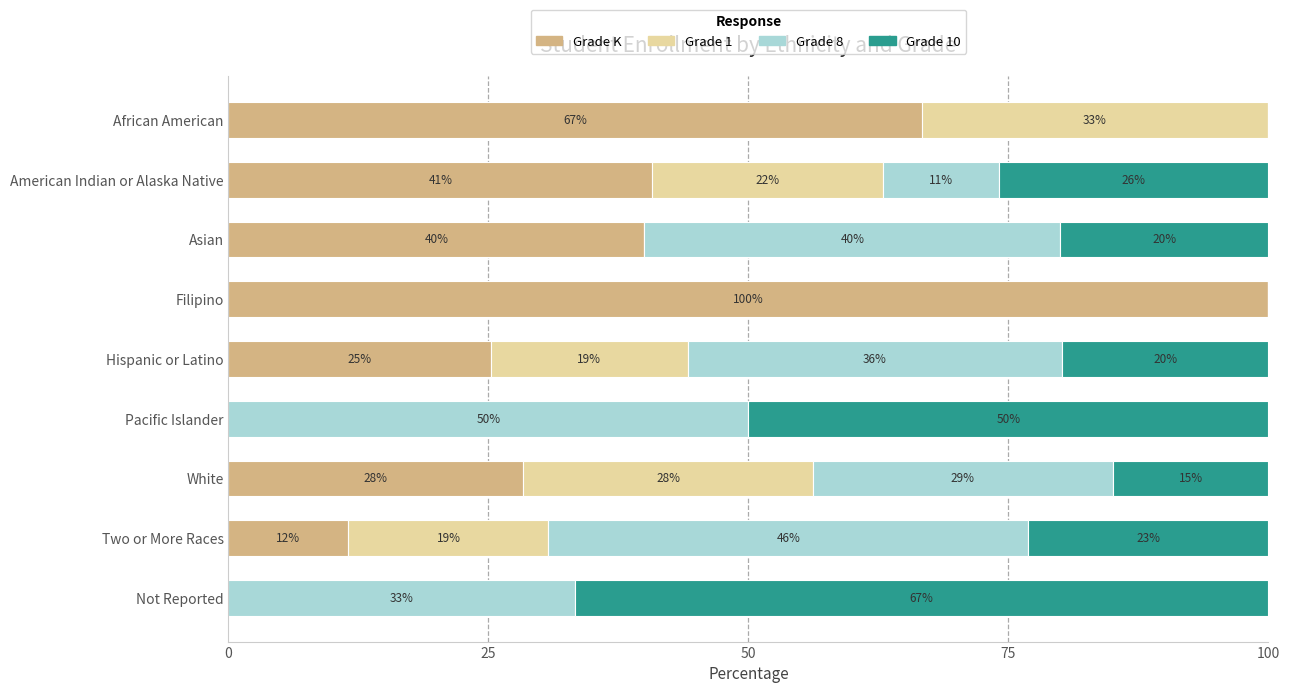

What is the total value across all series at African American?

100.0